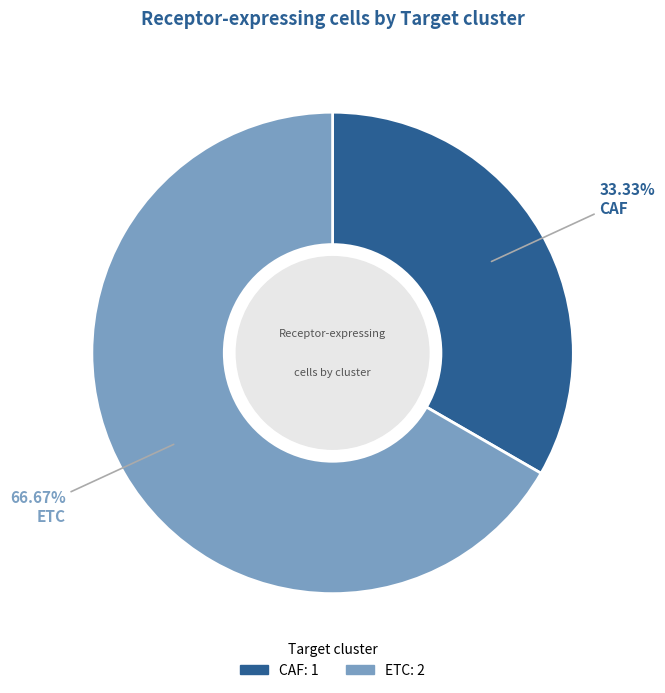

Which category has the biggest portion of the pie?

ETC